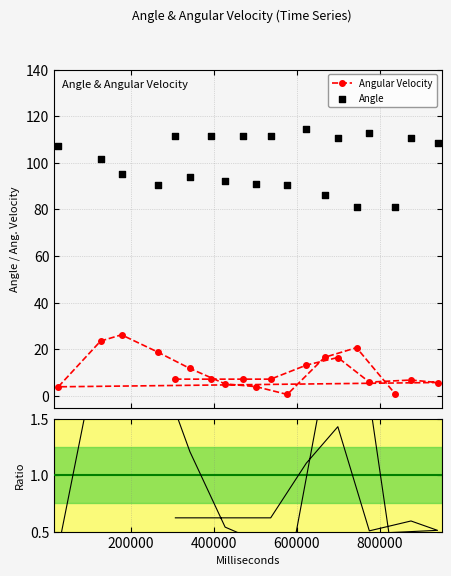

Which series contains the lowest Y value?

Angular Velocity